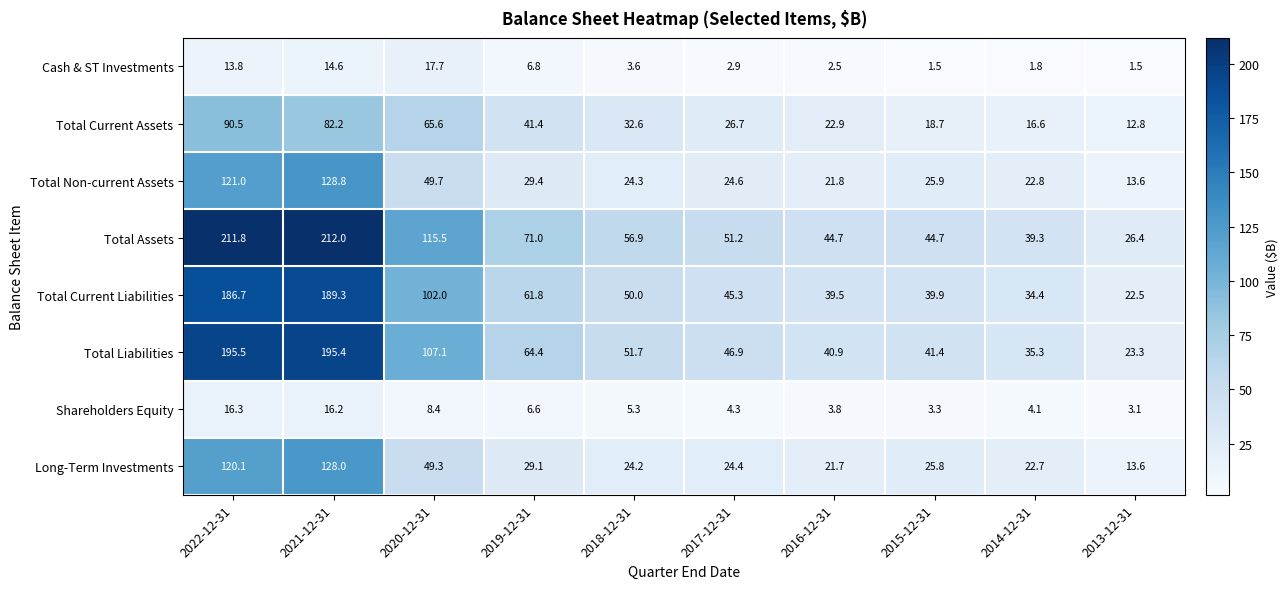

Which series has the widest spread of values?

Total Assets